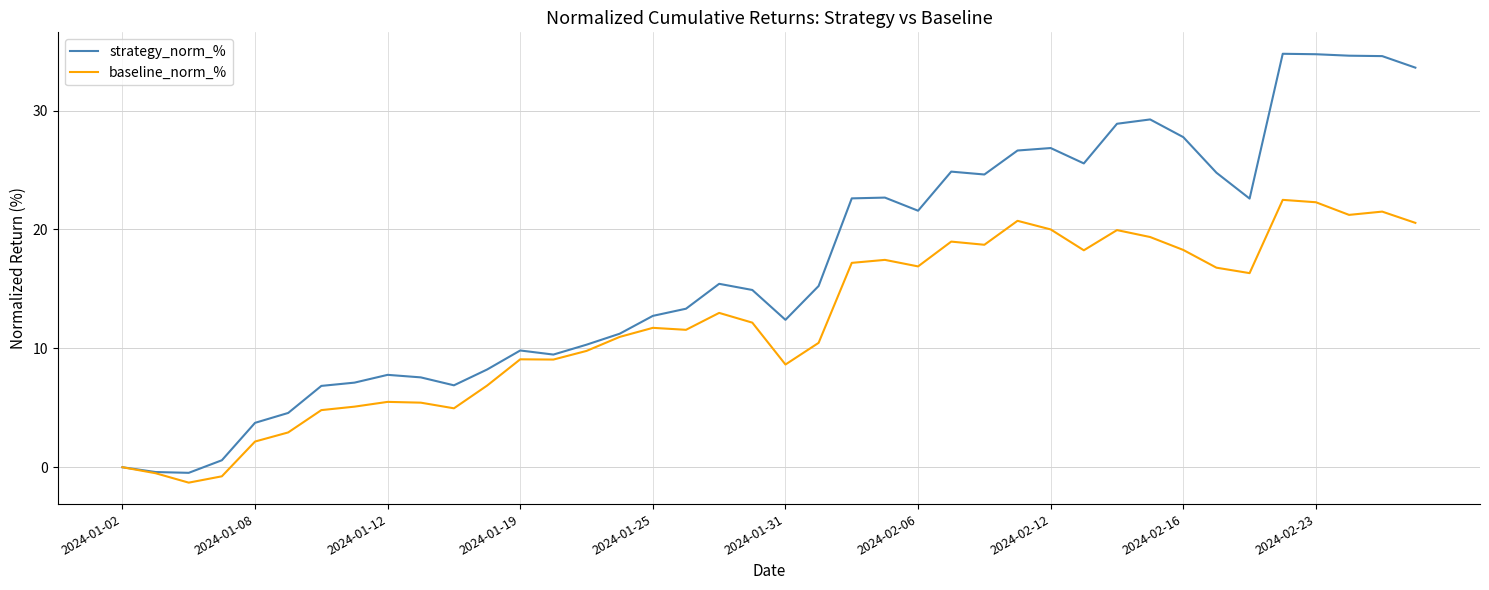

Rank the series by their average value, from highest to lowest.

strategy_norm_%, baseline_norm_%